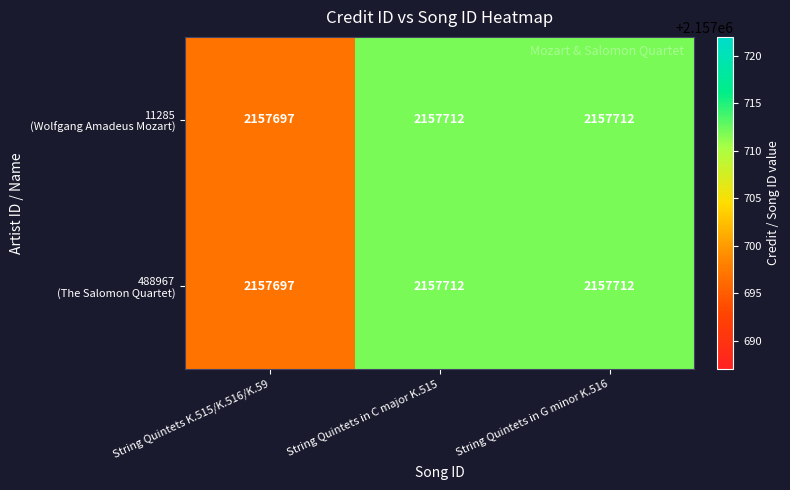

What is the minimum value shown in the chart?

2157697